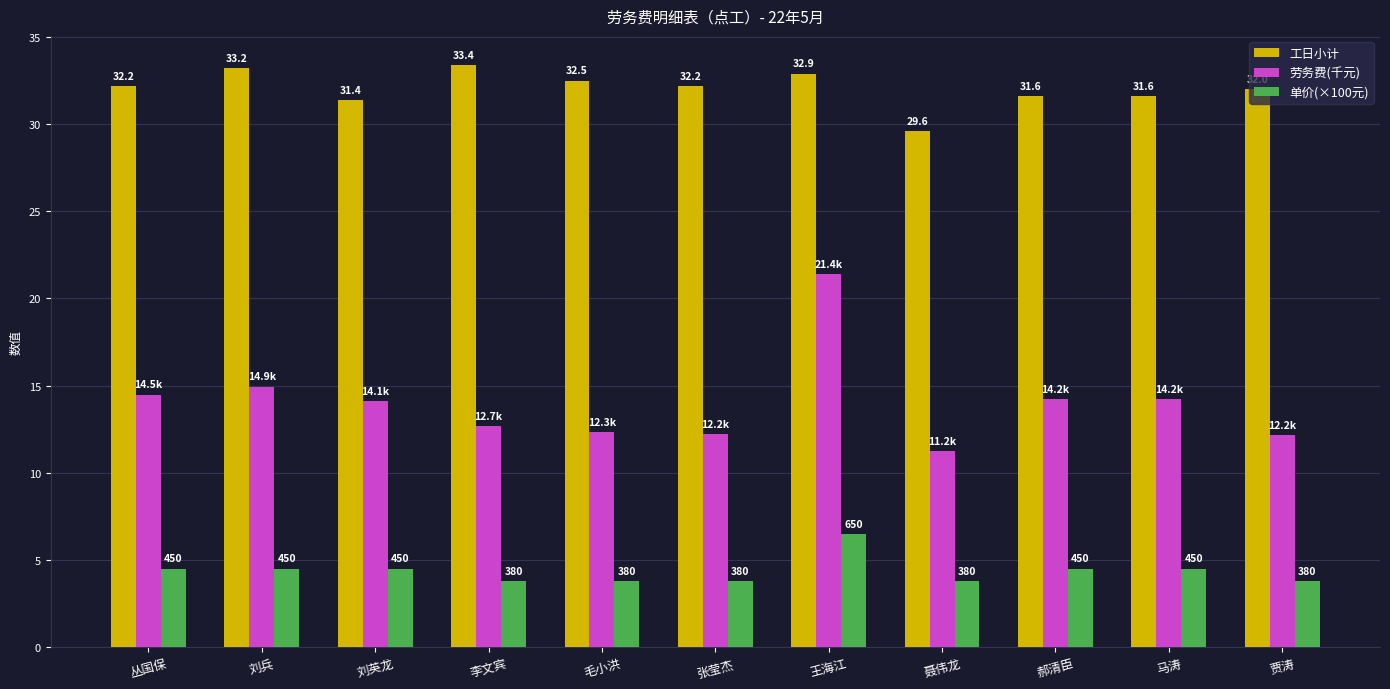

List the series in order of their overall mean, lowest first.

单价(×100元), 劳务费(千元), 工日小计